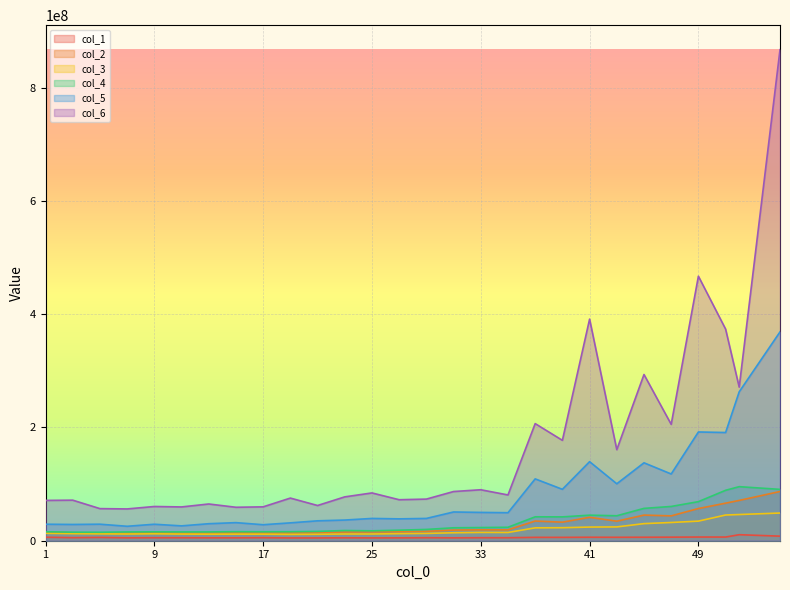

What is the average value of the col_3 series?

19815153.1